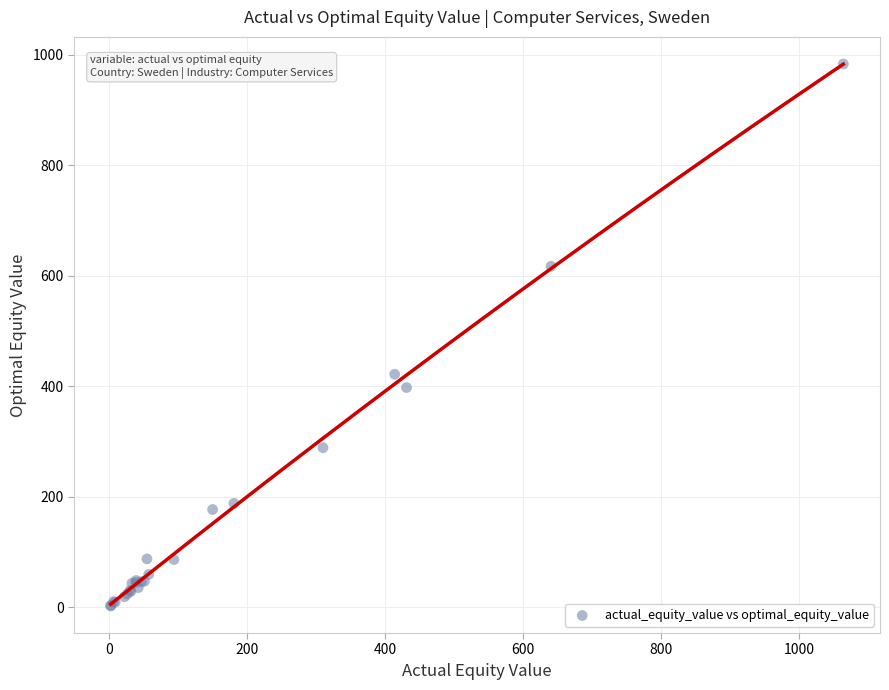

What Y value in the scatter plot is closest to 492?

421.5